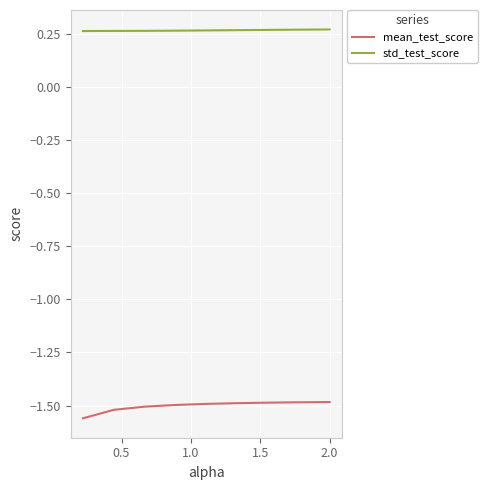

List the series in order of their overall mean, lowest first.

mean_test_score, std_test_score